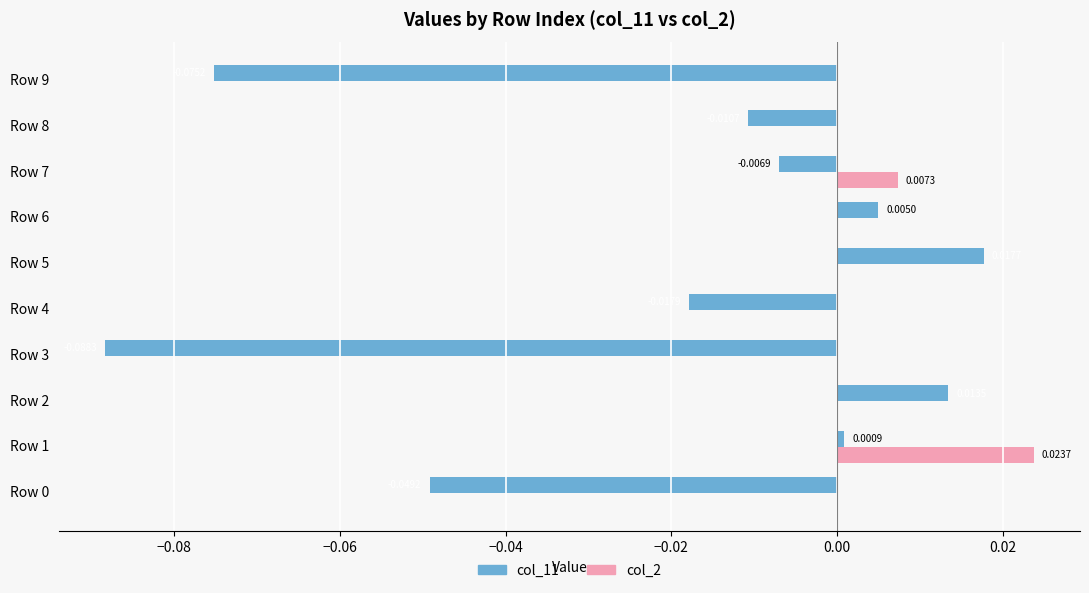

Between Row 4 and Row 9, which series saw the biggest shift?

col_11